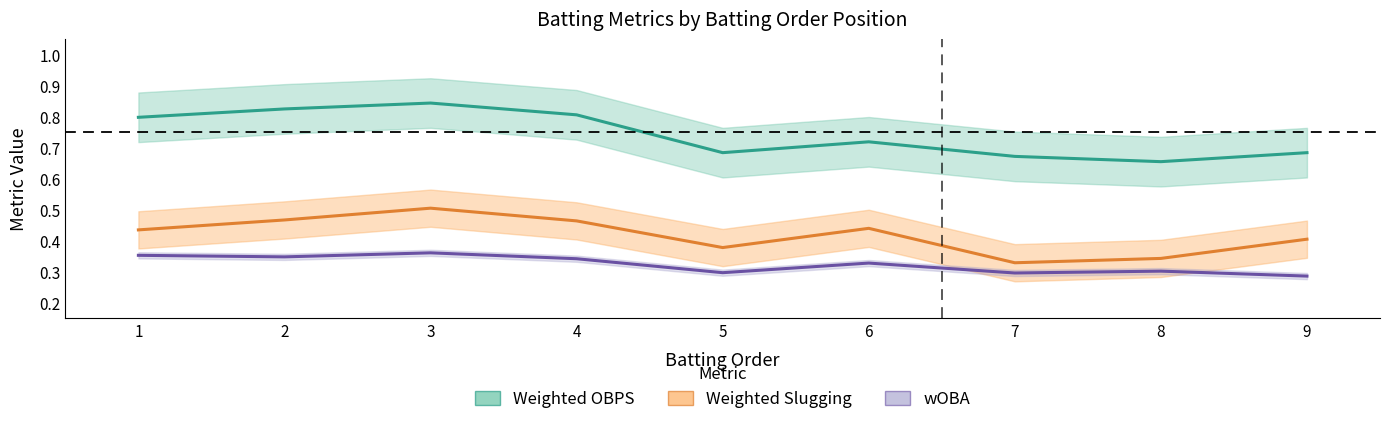

What is the smallest value displayed?

0.3